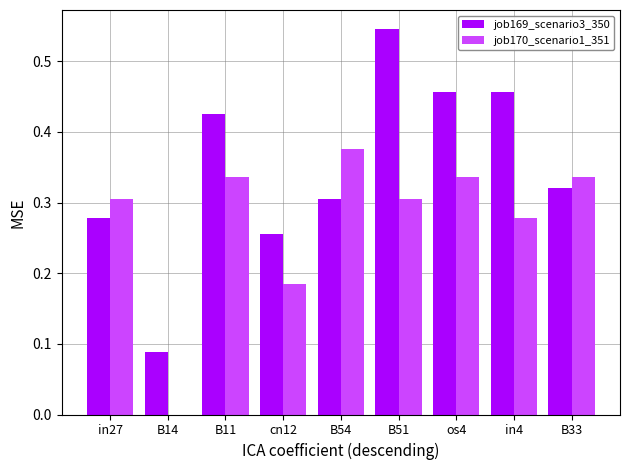

Are the bars grouped side by side (vs. stacked)?

Yes